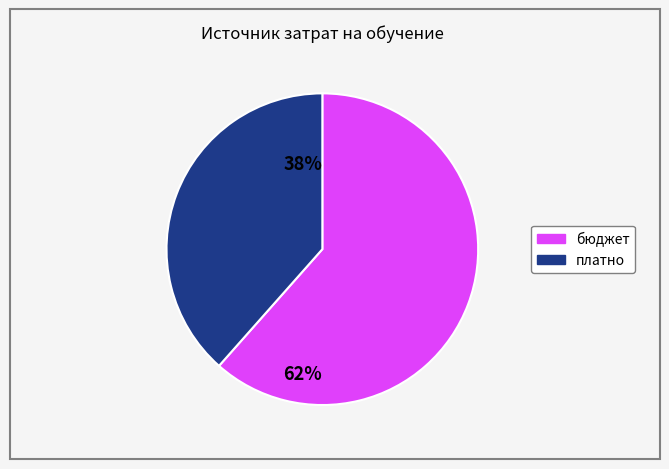

Is the sum of бюджет and платно greater than half?

Yes